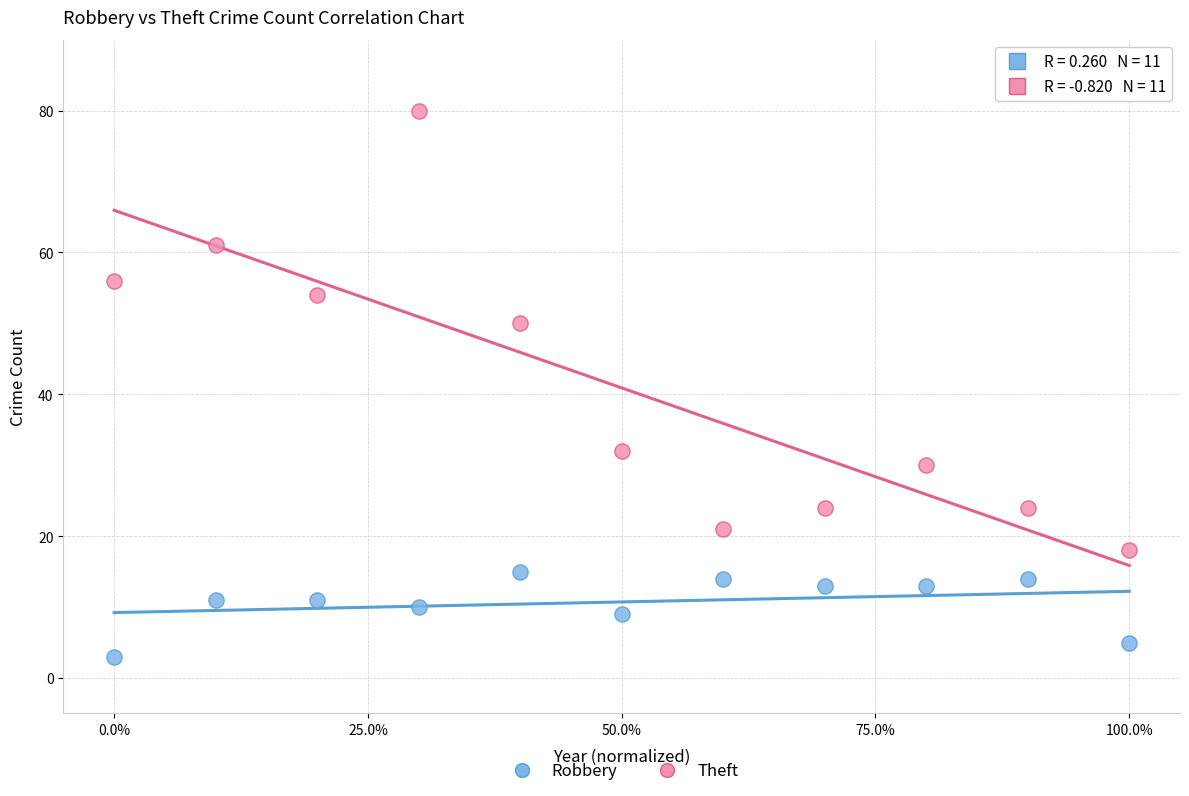

Which series reaches the minimum Y coordinate?

Robbery